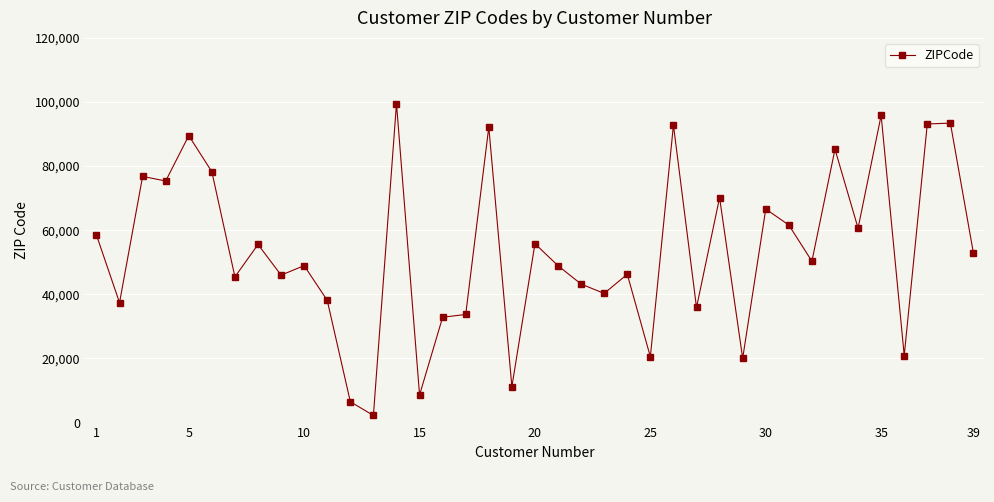

True or false: there are more than 2 points higher than both neighbors.

True